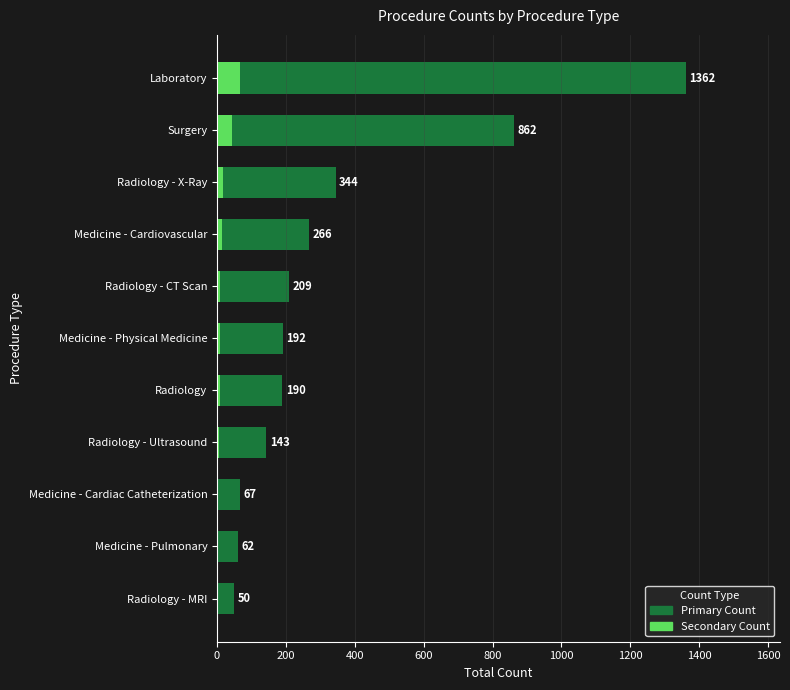

What position from the left is Radiology - Ultrasound?

4